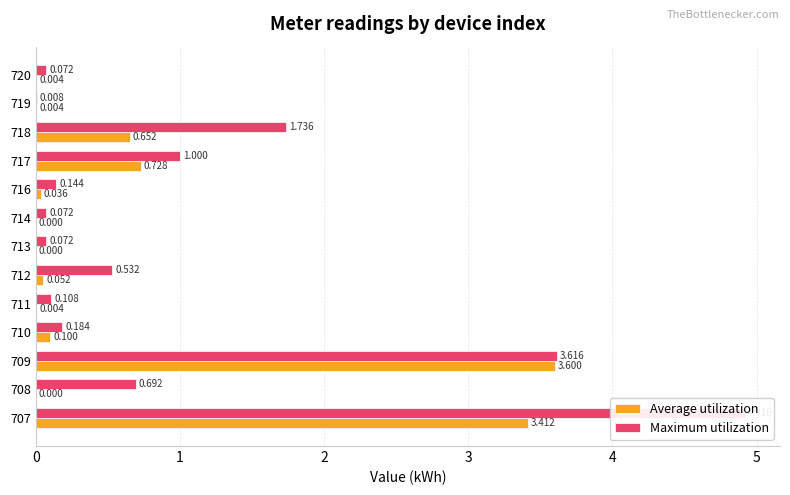

The Average utilization series shows 0.0 at 719. True or false?

False